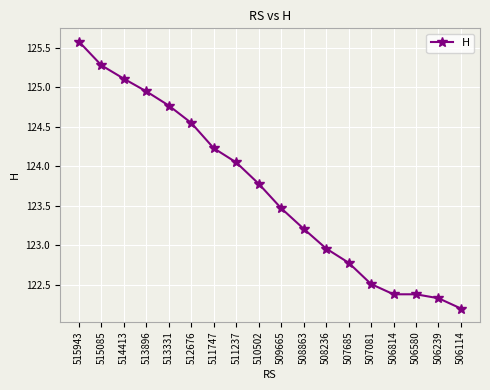

True or false: the data has more than 1 interior local peaks.

False